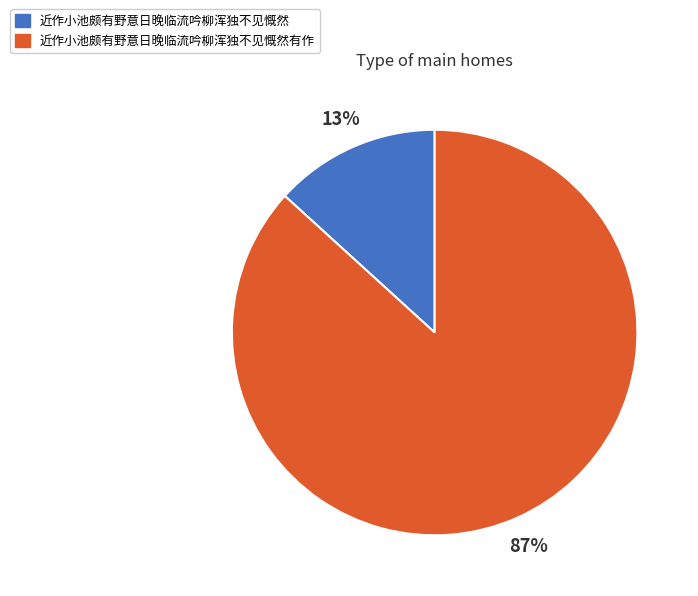

To the nearest percent, what is the difference between the 近作小池颇有野意日晚临流吟柳浑独不见慨然 and 近作小池颇有野意日晚临流吟柳浑独不见慨然有作 slice percentages?

74%